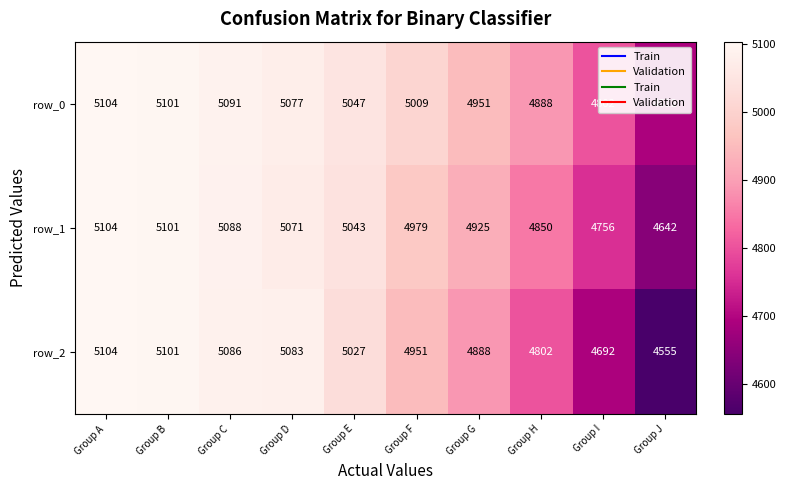

At which category does the chart reach its peak across all series?

Group A